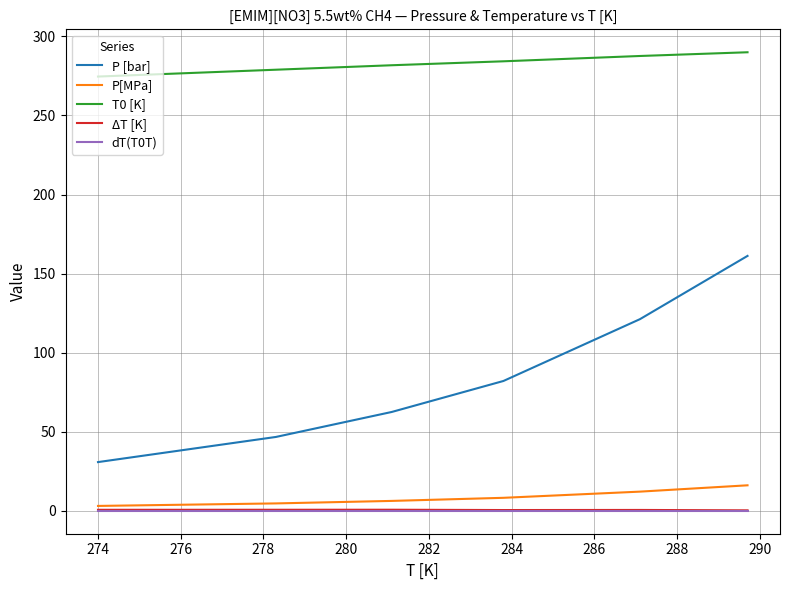

What is the maximum value shown in the chart?

290.0